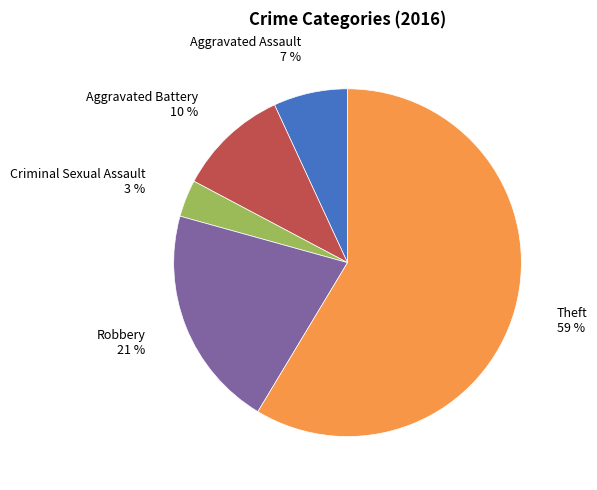

To the nearest percent, what is the difference between the Robbery and Theft slice percentages?

38%